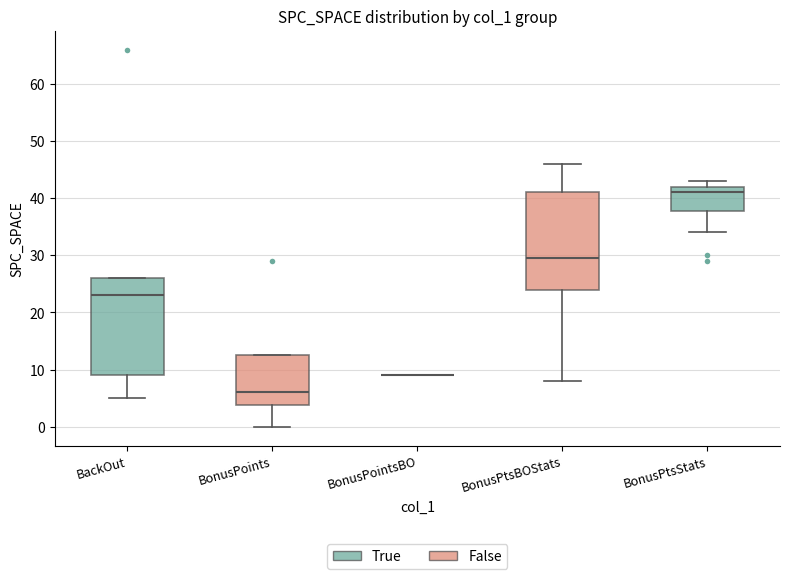

Reading left to right, transcribe this box plot: for each box, give where its median line is, the range the box spans, and where its two whiskers end, as read against the y-axis. The values are not printed on the chart, so give them approximately, as read against the axis.

BackOut: median 23, box 9 to 26, whiskers 5 to 26
BonusPoints: median 6, box 4 to 13, whiskers 0 to 13
BonusPointsBO: box collapsed to a line at 9, whiskers 9 to 9
BonusPtsBOStats: median 30, box 24 to 41, whiskers 8 to 46
BonusPtsStats: median 41, box 38 to 42, whiskers 34 to 43